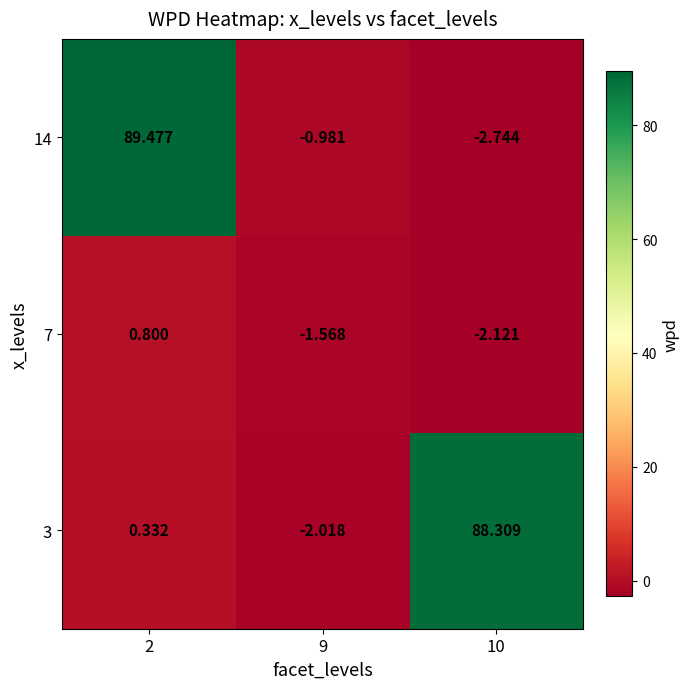

Rank the series at 2 from highest to lowest value.

14, 7, 3